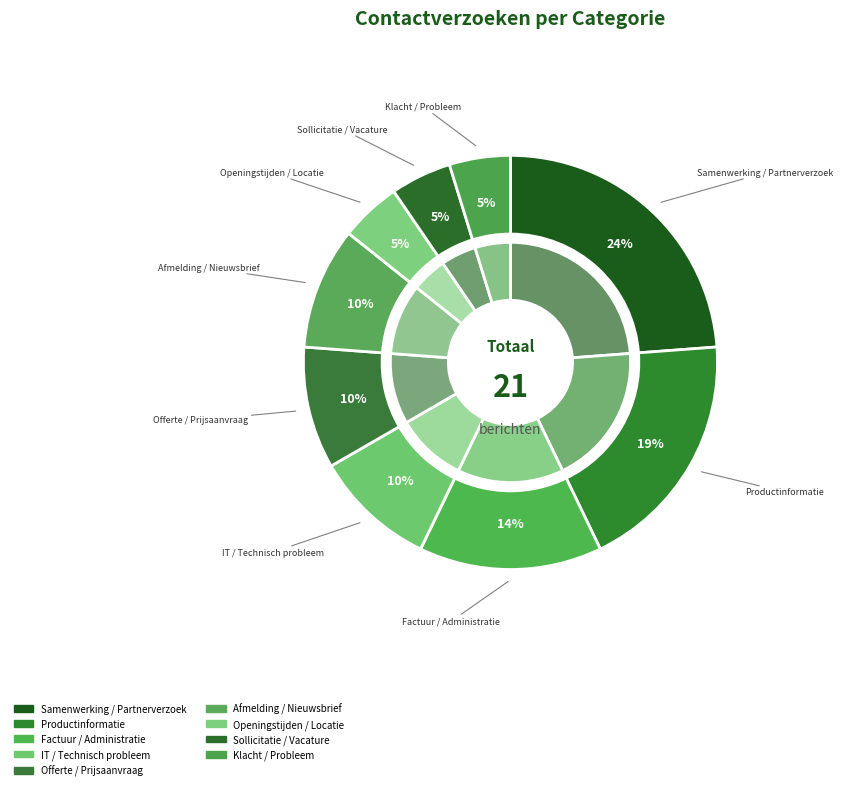

To the nearest percent, what portion does Sollicitatie / Vacature represent?

5%